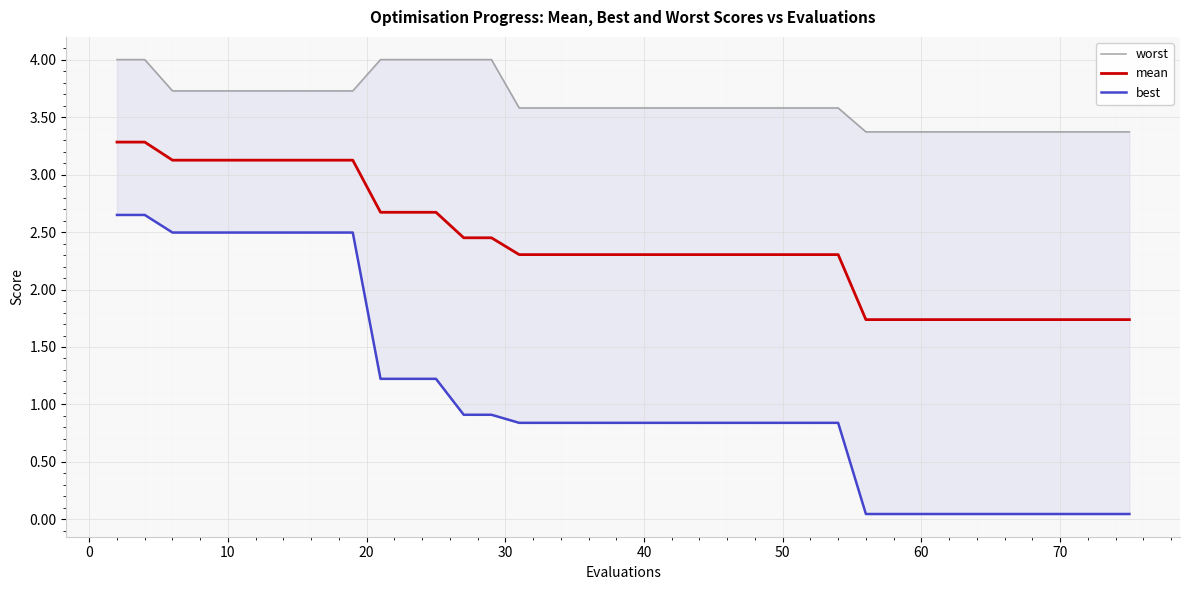

What is the average value of the worst series?

3.6